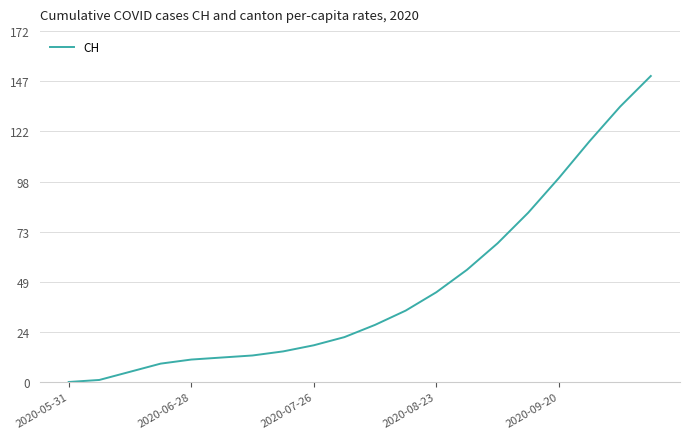

Does the chart have visible grid lines?

Yes